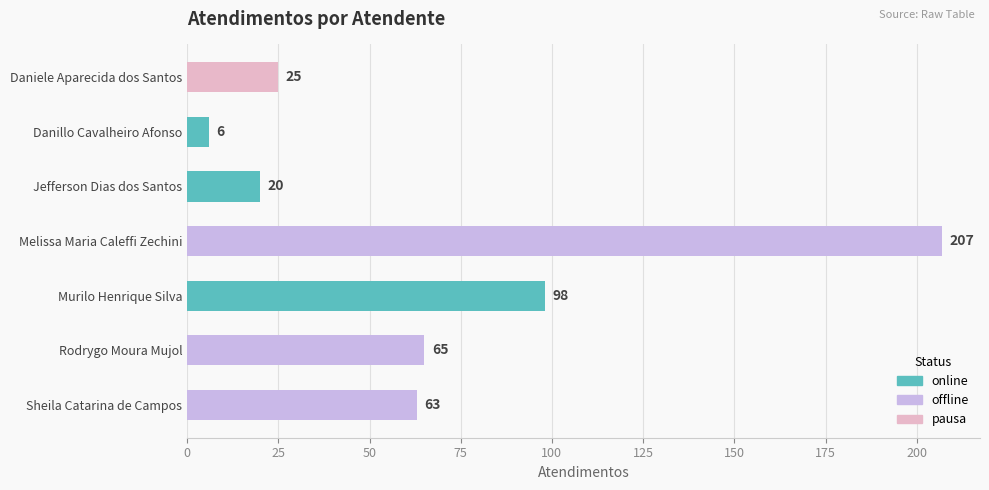

What is the minimum value shown in the chart?

6